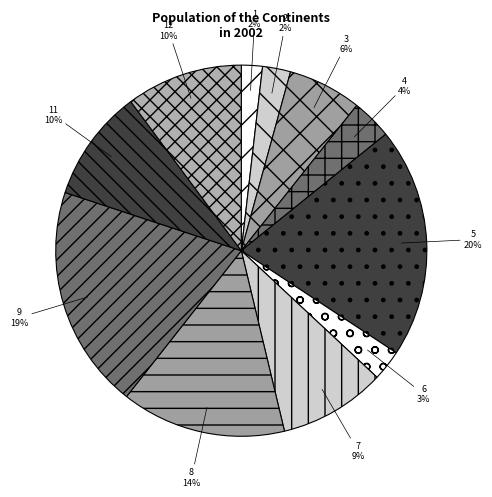

Is 9 the majority of the pie?

No